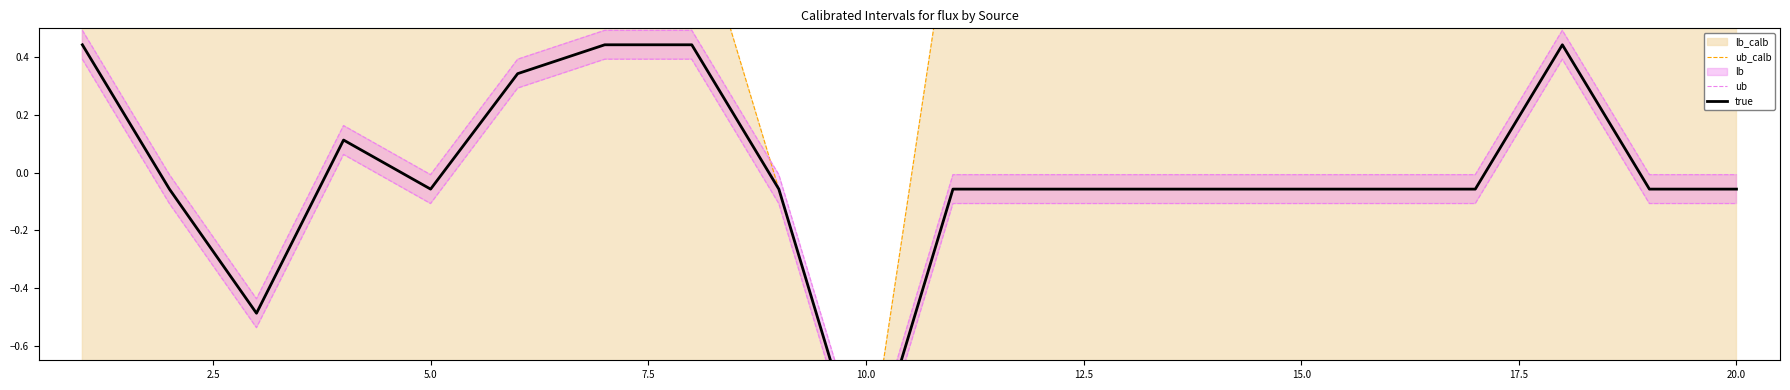

How many values in ub_calb are above zero?

18